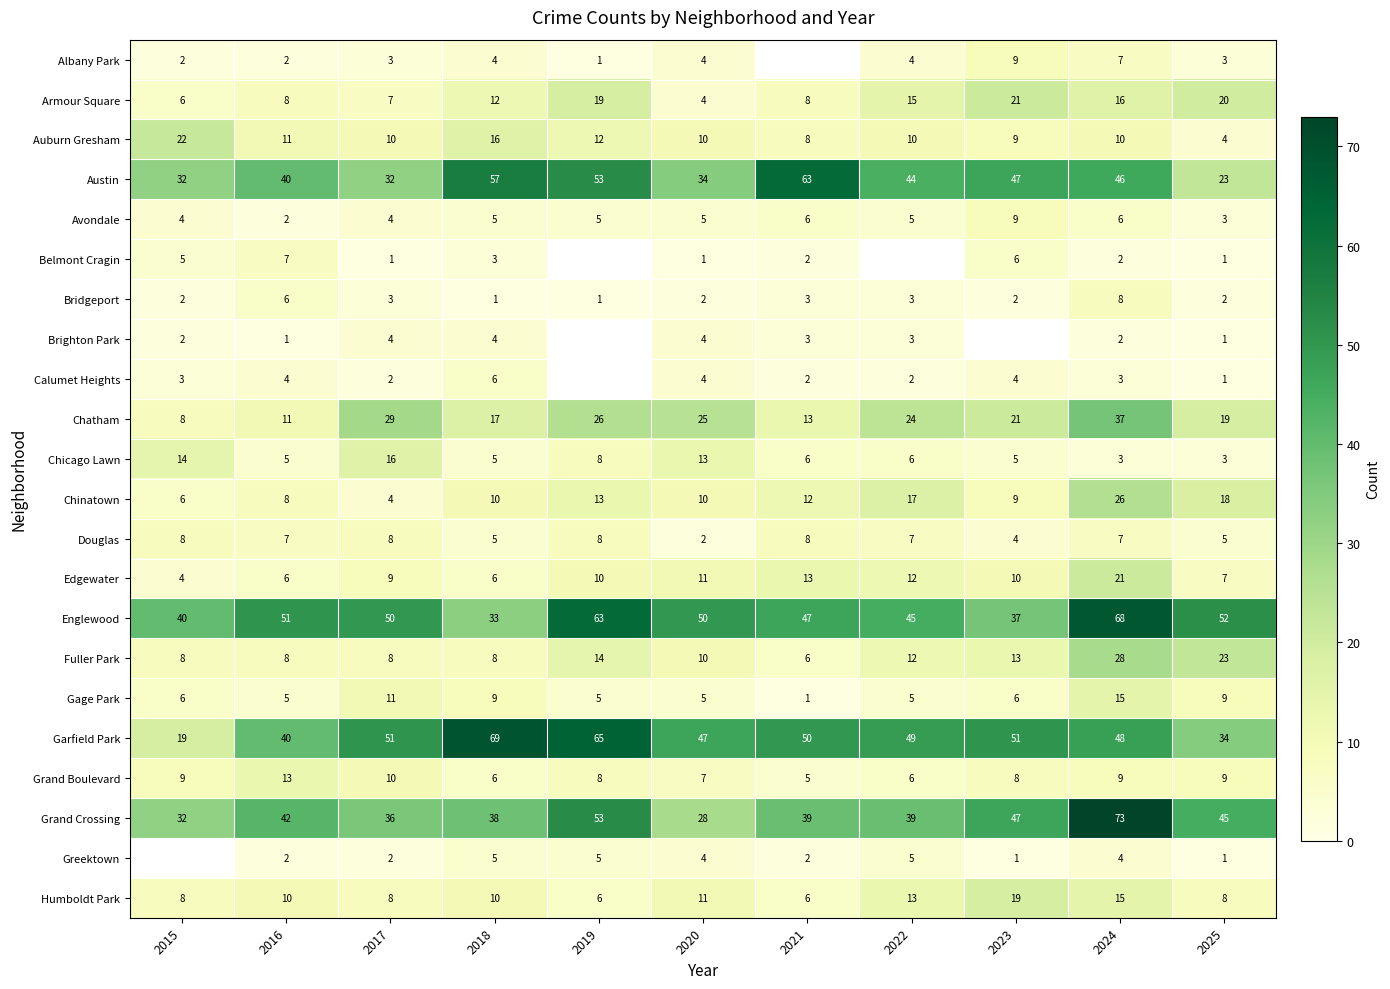

At which category does the chart reach its peak across all series?

2024